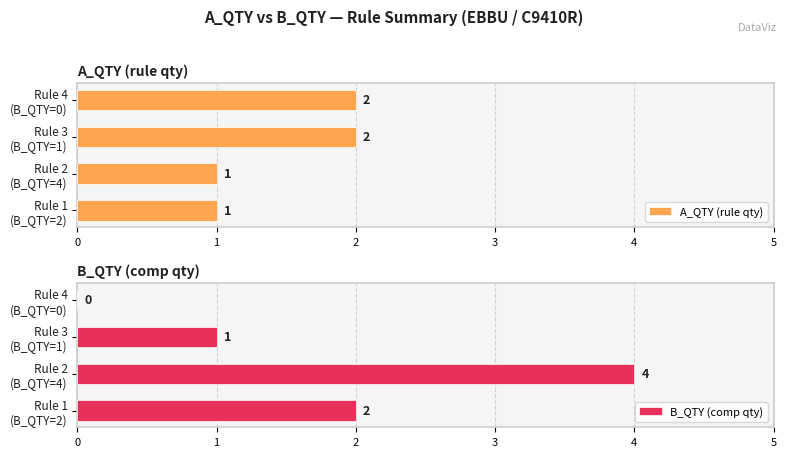

At how many categories does at least one series exceed 0?

4